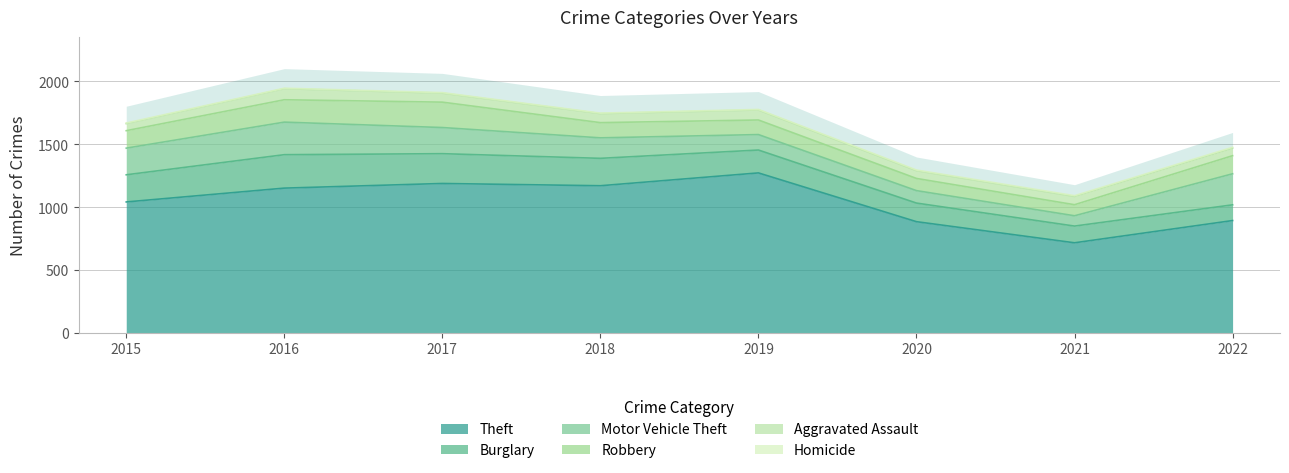

Does the chart display data point markers on the line(s)?

No